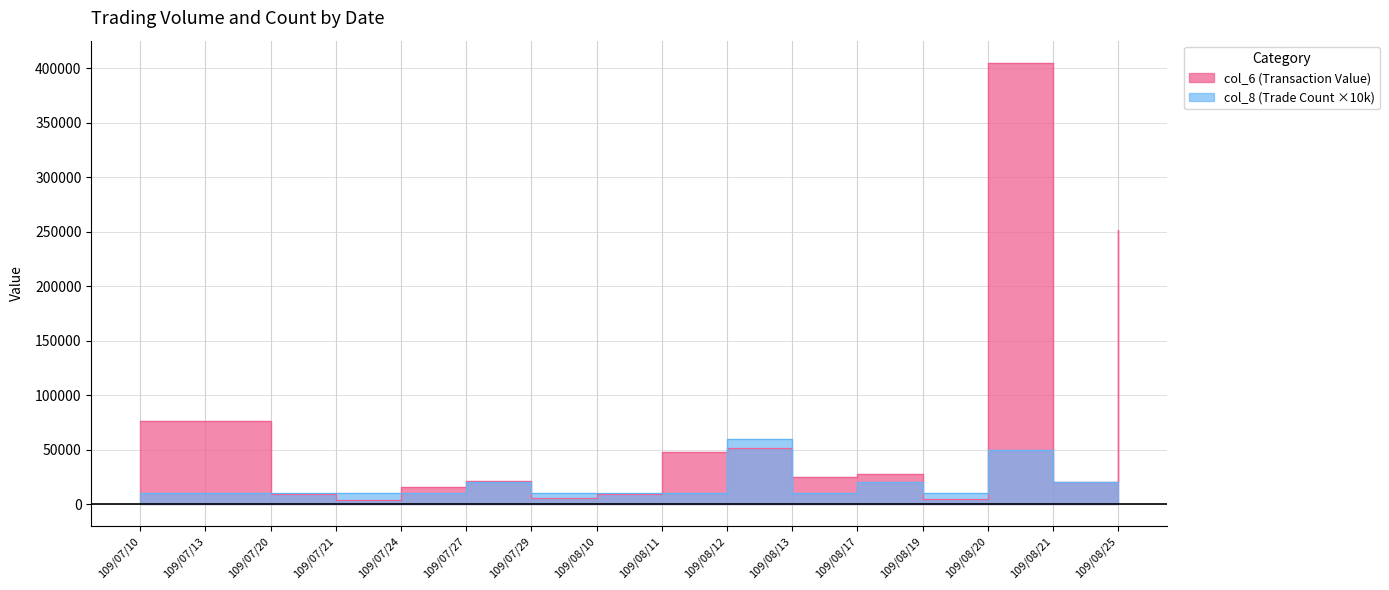

Is it true that col_8 (Trade Count) equals 20000 at 109/08/21?

True